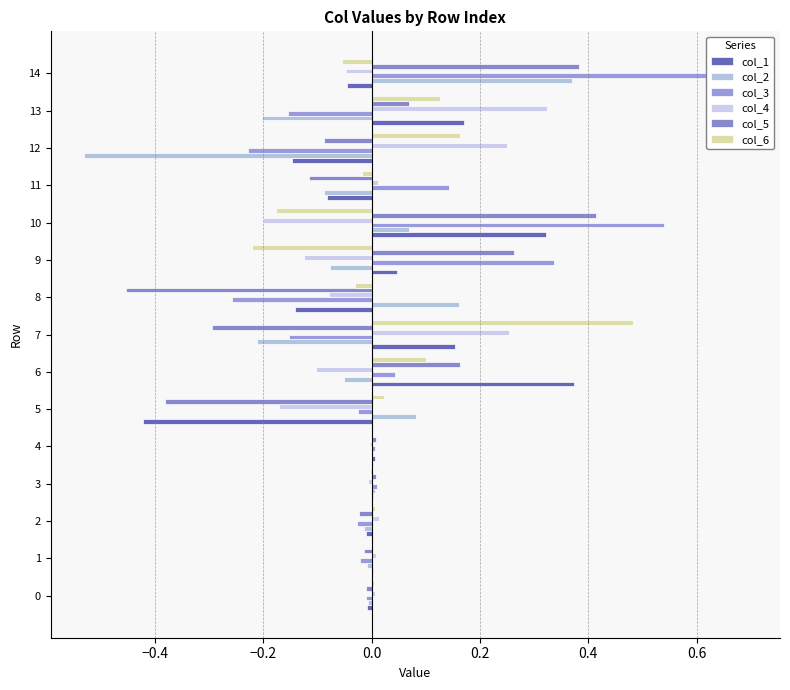

How many data points in col_5 are less than 0?

8